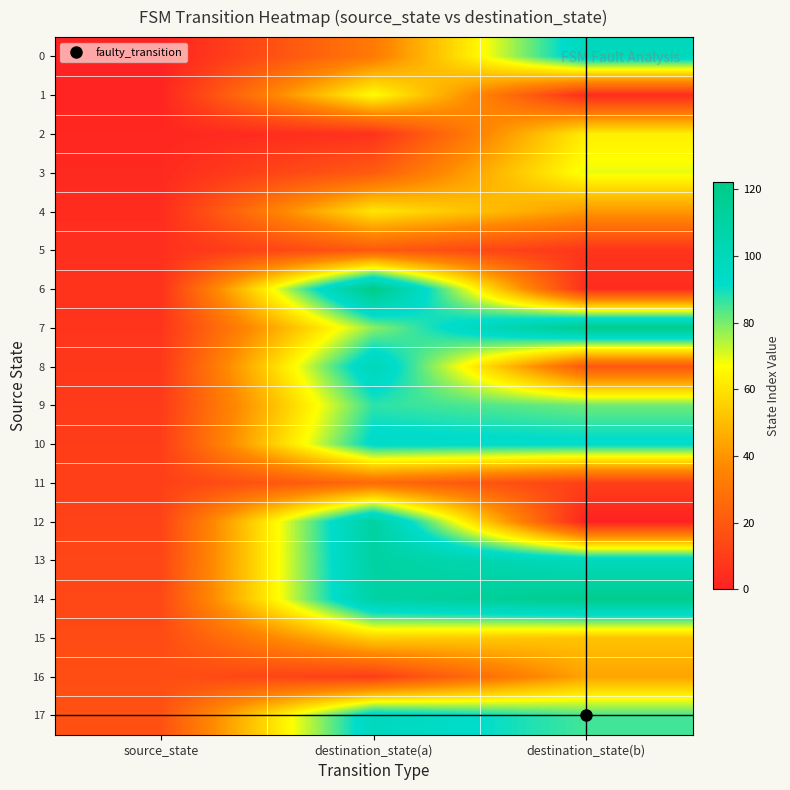

What is the spread (max minus min) of values at destination_state(b)?

119